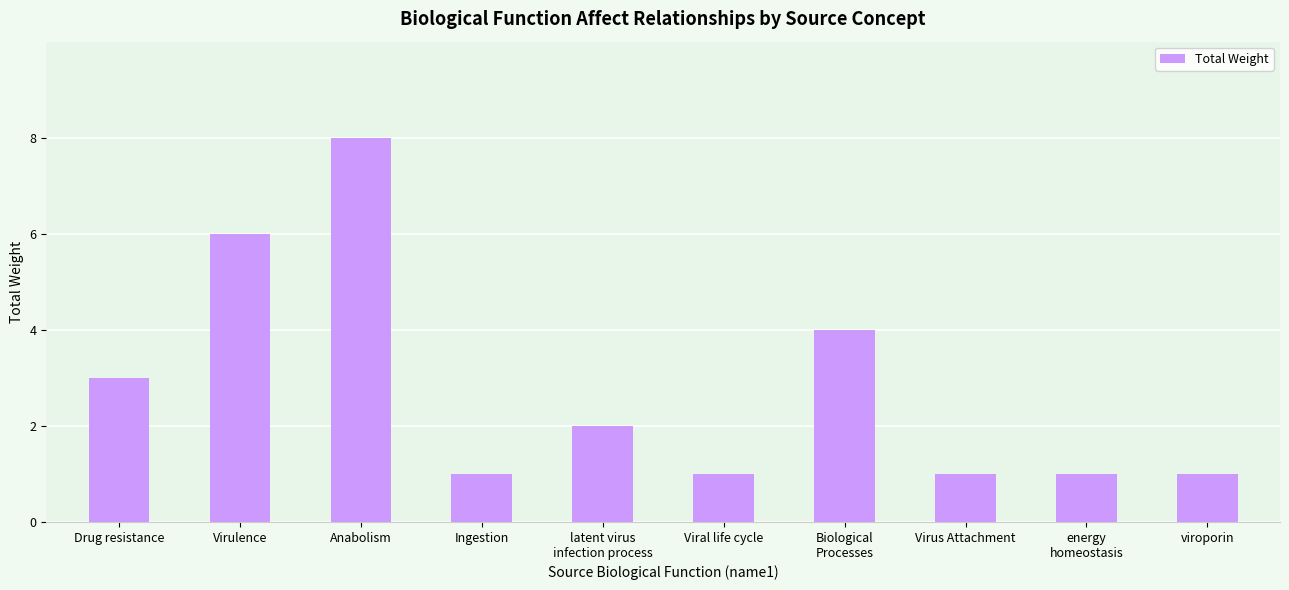

Between Drug resistance and Virulence, which is larger?

Virulence